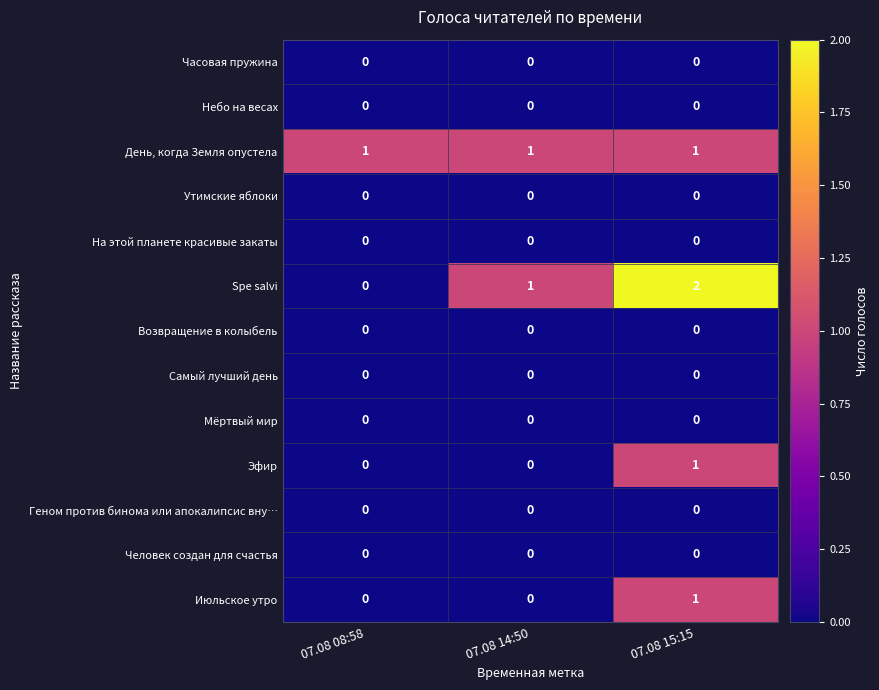

Where is Spe salvi nearest to the value 1?

07.08 14:50